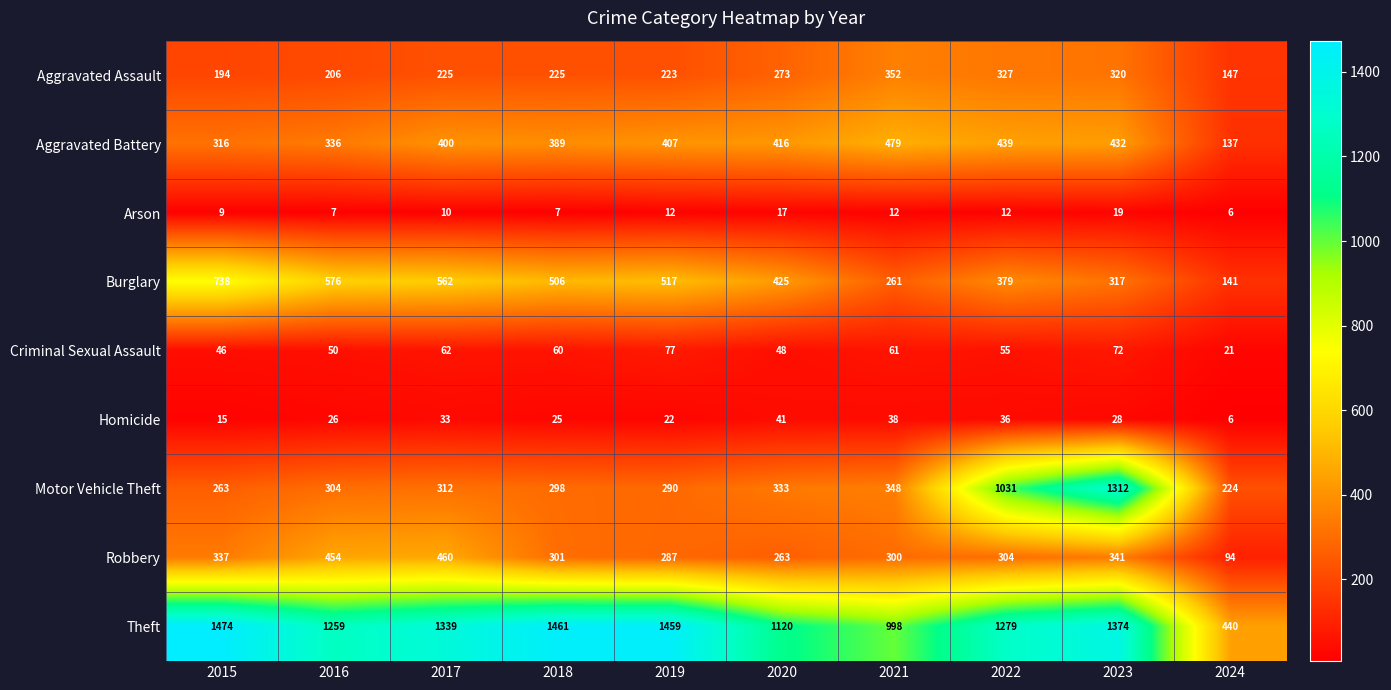

What is the maximum value shown in the chart?

1474